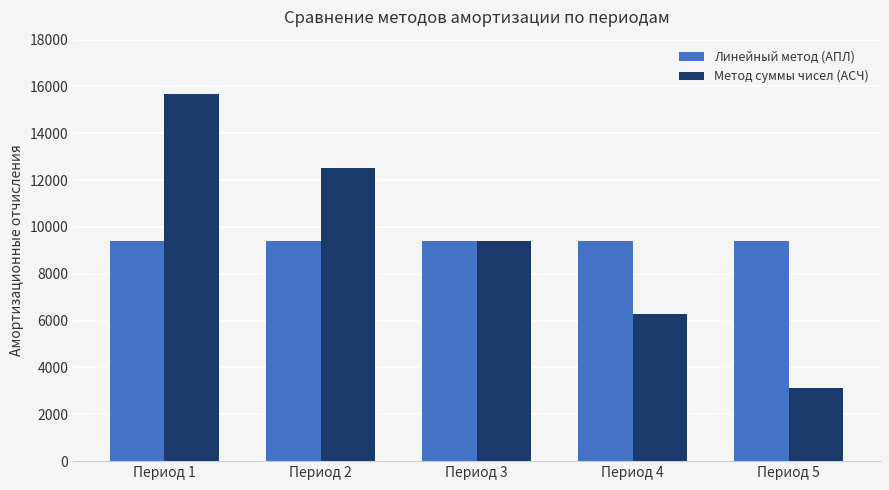

How many distinct data groups are displayed?

2